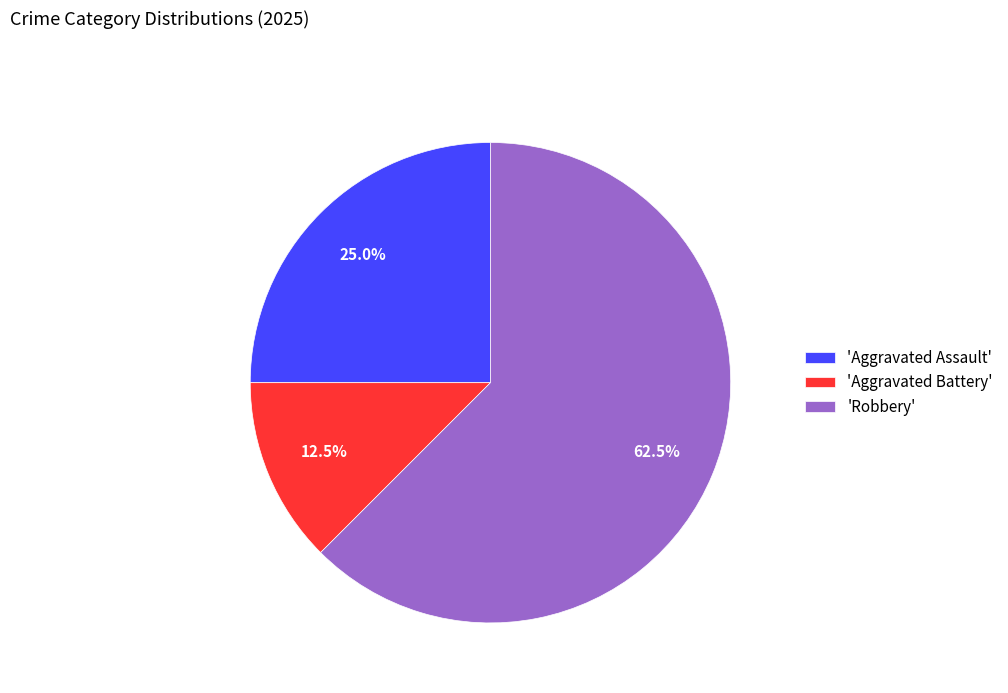

Does any single category account for the majority?

Yes